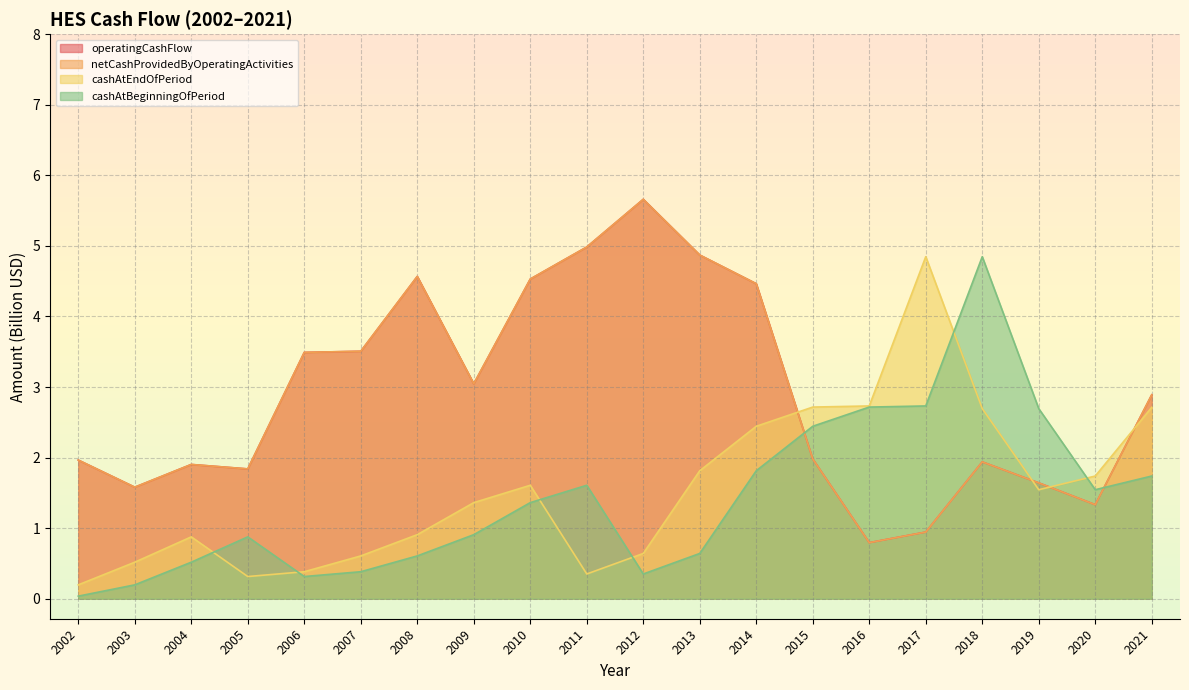

Reading left to right, extract all data points from this chart.

operatingCashFlow: 2002=2.0	2003=1.6	2004=1.9	2005=1.8	2006=3.5	2007=3.5	2008=4.6	2009=3.0	2010=4.5	2011=5.0	2012=5.7	2013=4.9	2014=4.5	2015=2.0	2016=0.8	2017=0.9	2018=1.9	2019=1.6	2020=1.3	2021=2.9
netCashProvidedByOperatingActivities: 2002=2.0	2003=1.6	2004=1.9	2005=1.8	2006=3.5	2007=3.5	2008=4.6	2009=3.0	2010=4.5	2011=5.0	2012=5.7	2013=4.9	2014=4.5	2015=2.0	2016=0.8	2017=0.9	2018=1.9	2019=1.6	2020=1.3	2021=2.9
cashAtEndOfPeriod: 2002=0.2	2003=0.5	2004=0.9	2005=0.3	2006=0.4	2007=0.6	2008=0.9	2009=1.4	2010=1.6	2011=0.4	2012=0.6	2013=1.8	2014=2.4	2015=2.7	2016=2.7	2017=4.8	2018=2.7	2019=1.5	2020=1.7	2021=2.7
cashAtBeginningOfPeriod: 2002=0.0	2003=0.2	2004=0.5	2005=0.9	2006=0.3	2007=0.4	2008=0.6	2009=0.9	2010=1.4	2011=1.6	2012=0.4	2013=0.6	2014=1.8	2015=2.4	2016=2.7	2017=2.7	2018=4.8	2019=2.7	2020=1.5	2021=1.7